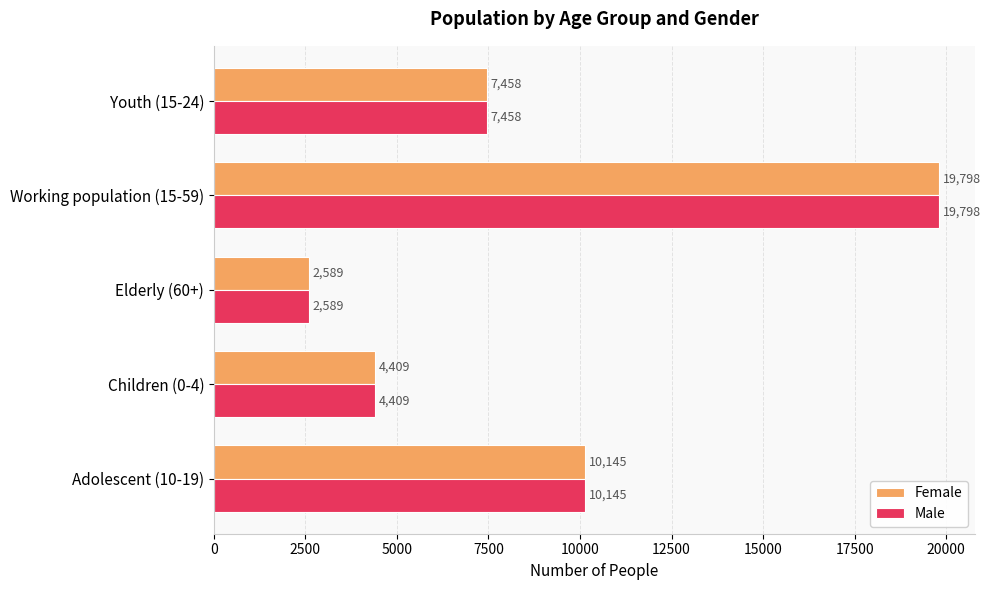

The value of Male at Adolescent (10-19) is 10145. True or false?

True